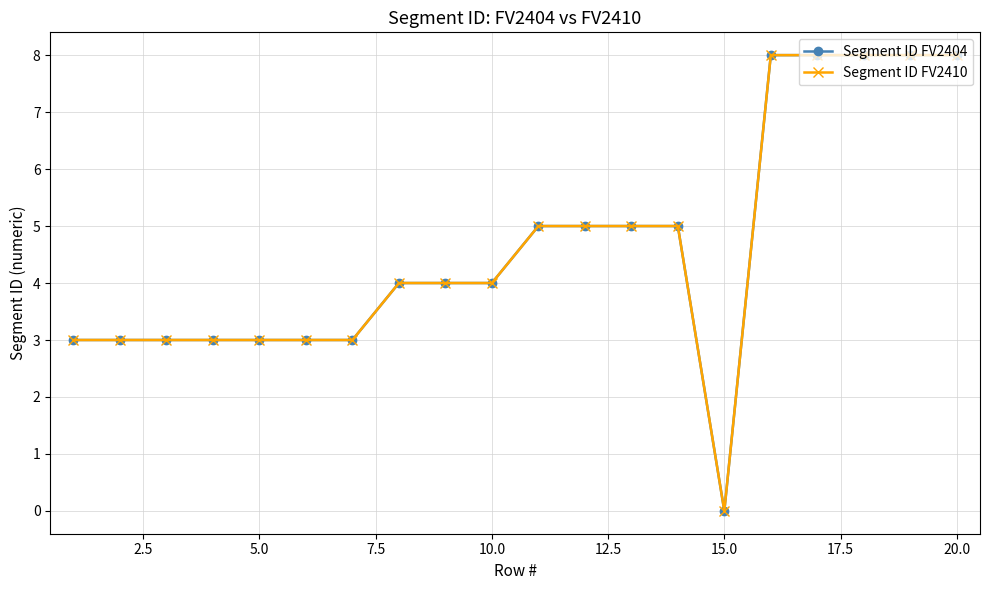

What is the value of the Segment ID FV2410 point at the 17th from the left?

8